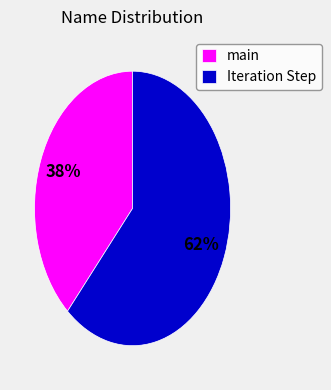

Is it true that Iteration Step is 52% of the pie?

False